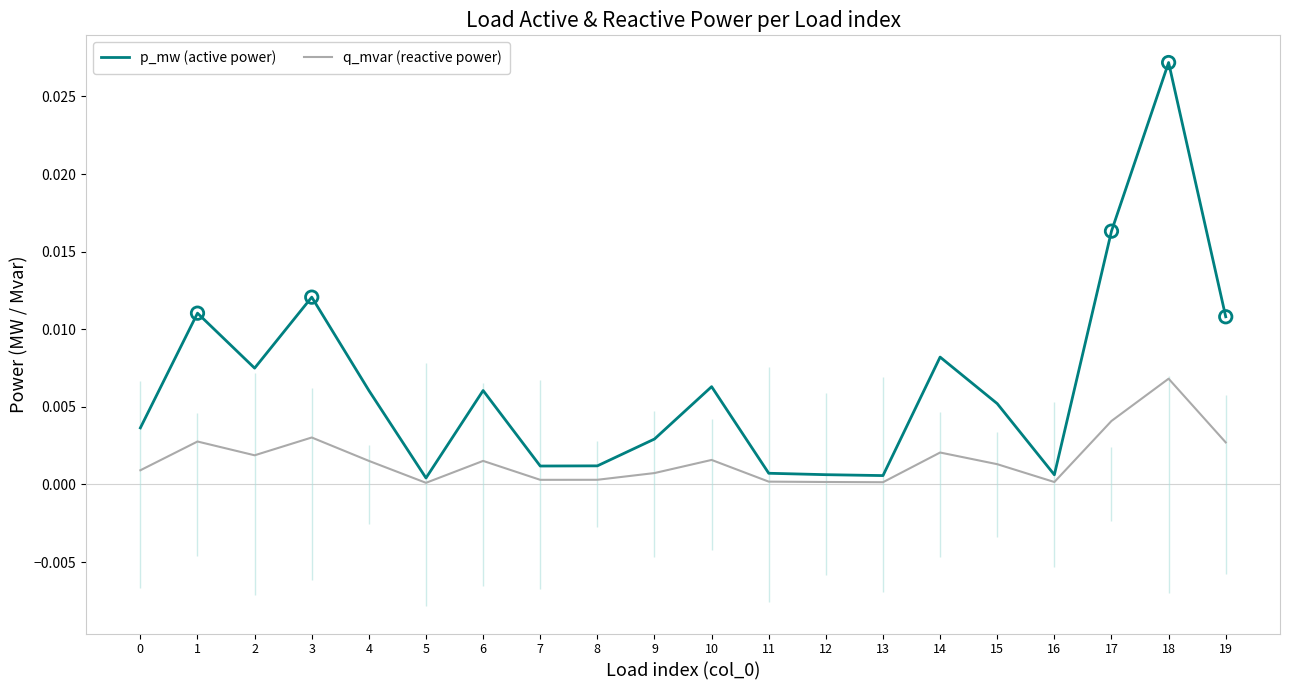

Which series has the largest total across all categories?

p_mw (active power)